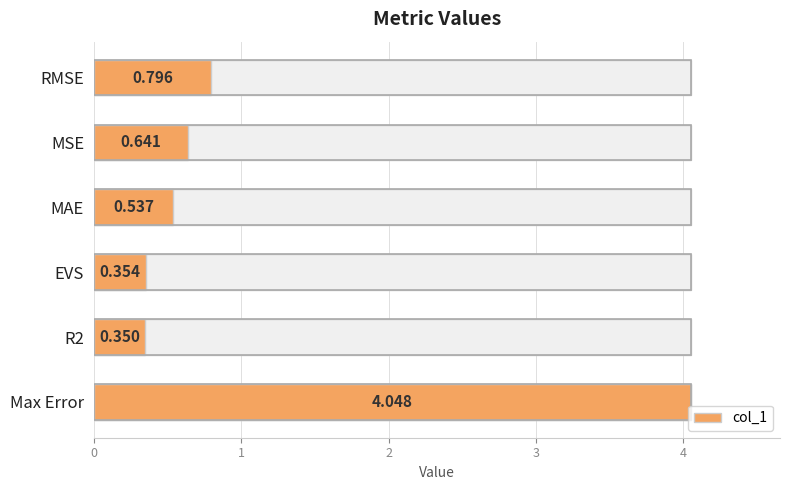

What is the smallest value displayed?

0.3